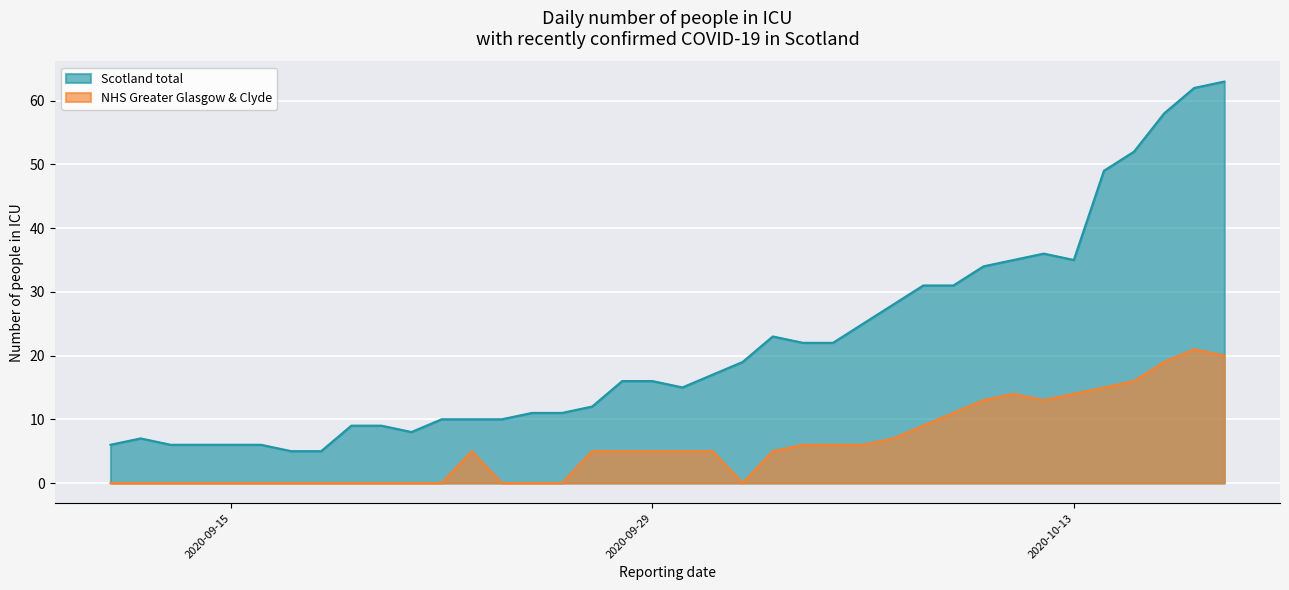

True or false: NHS Greater Glasgow & Clyde and Scotland total intersect in this chart.

False